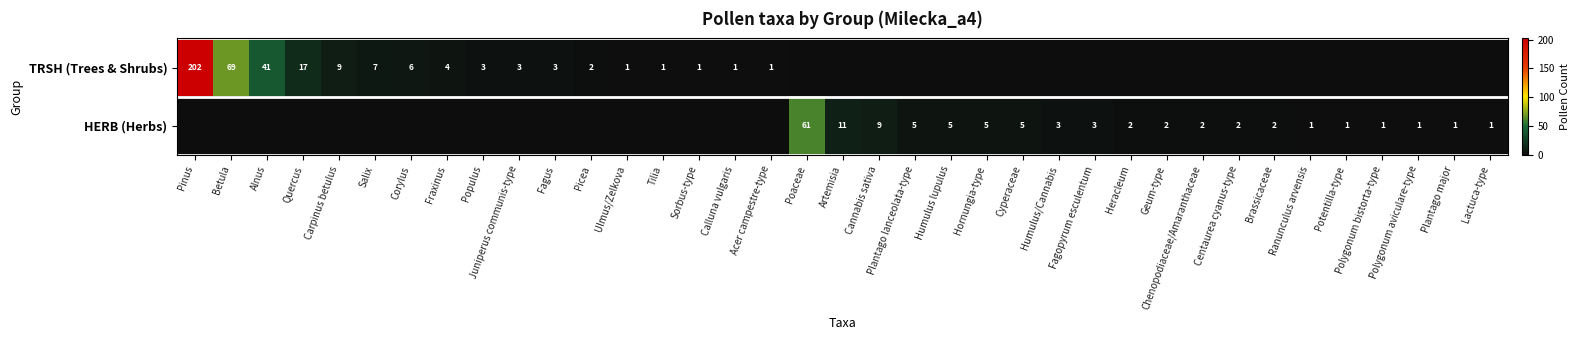

The value of HERB (Herbs) at Artemisia is 11. True or false?

True